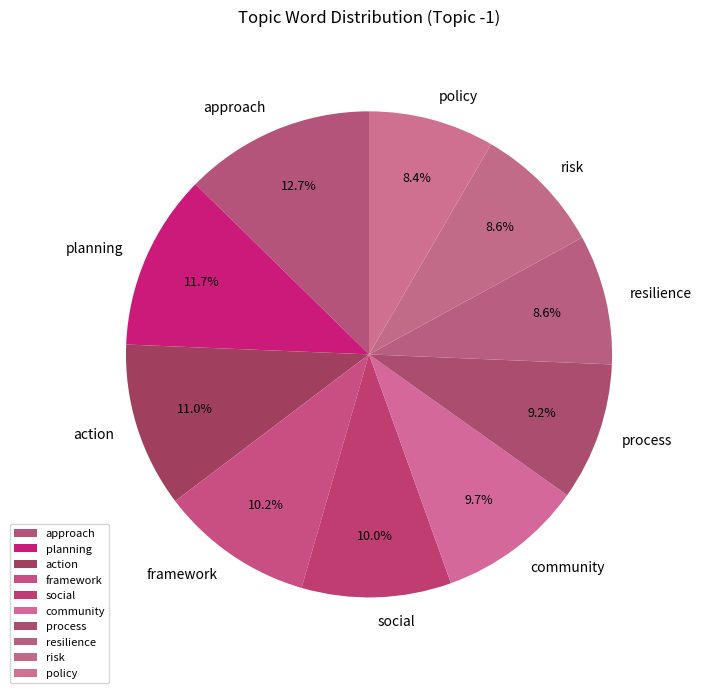

What percentage is the framework slice, to the nearest percent?

10%